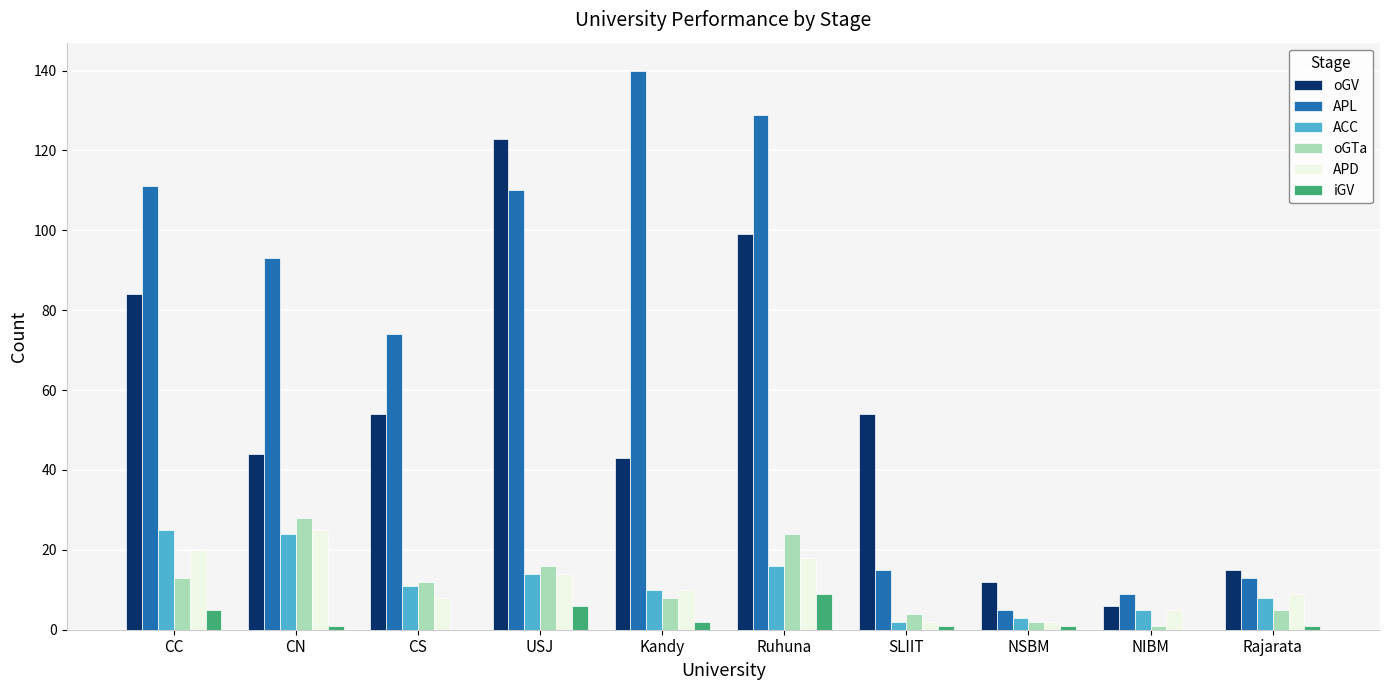

True or false: oGV has a value of 123 at USJ.

True